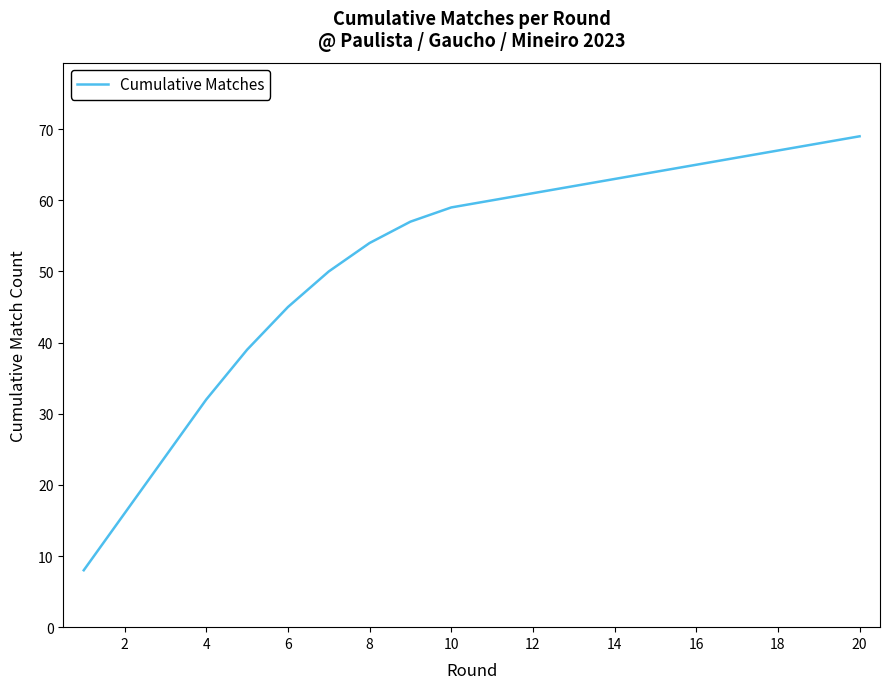

What is the smallest value displayed?

8